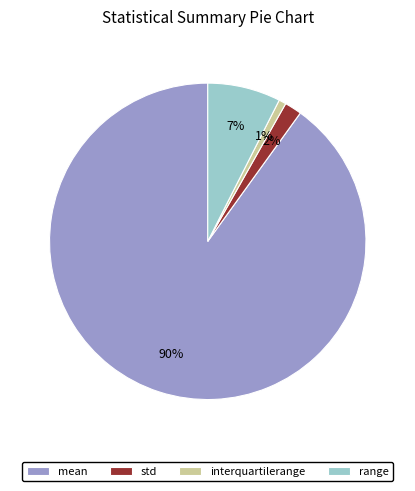

To the nearest percent, what is the difference between the largest and smallest slice percentages?

89%